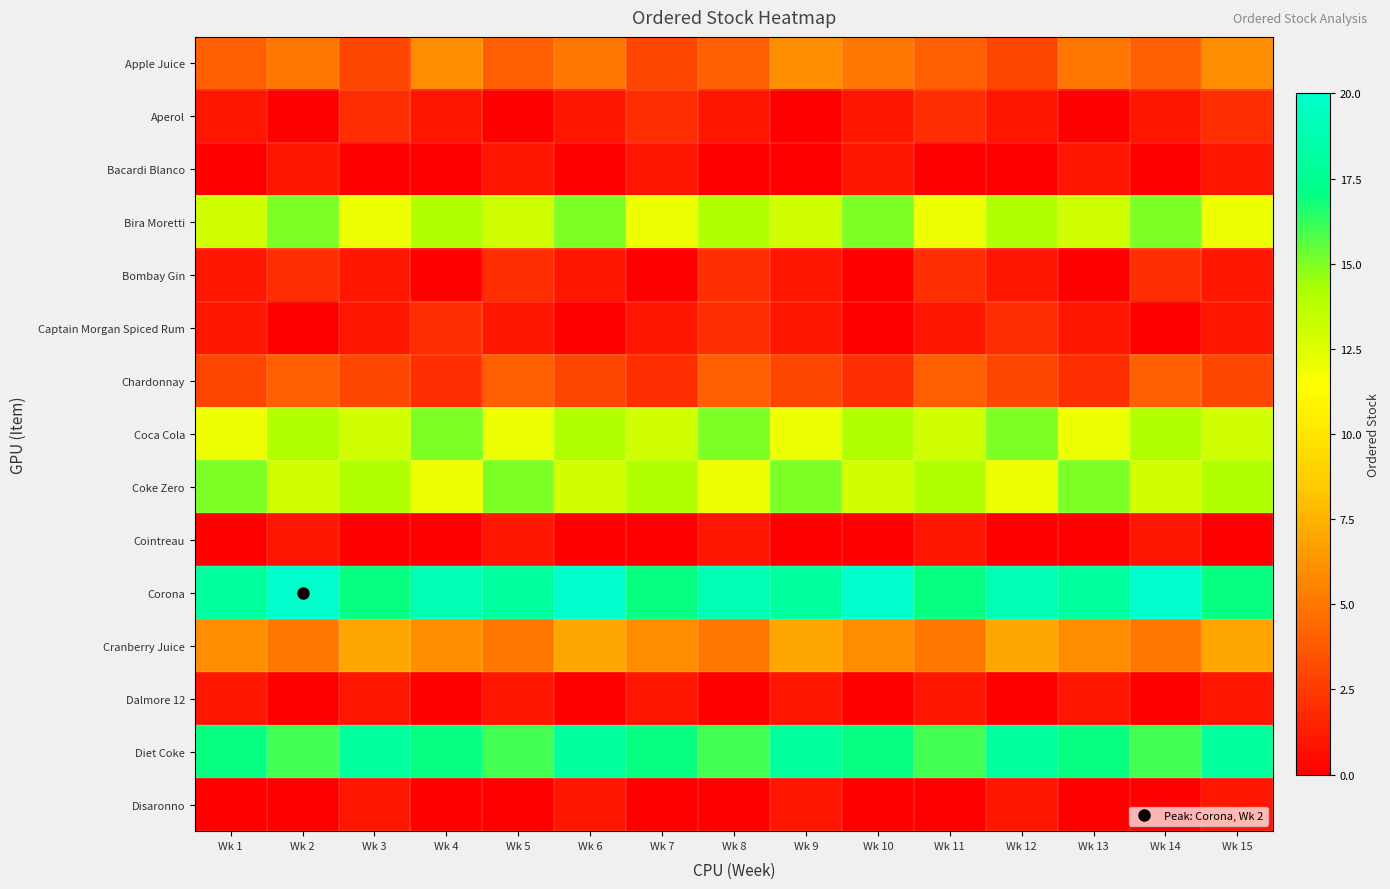

Rank the series at Wk 10 from highest to lowest value.

Corona, Diet Coke, Bira Moretti, Coca Cola, Coke Zero, Cranberry Juice, Apple Juice, Chardonnay, Aperol, Bacardi Blanco, Bombay Gin, Captain Morgan Spiced Rum, Cointreau, Dalmore 12, Disaronno